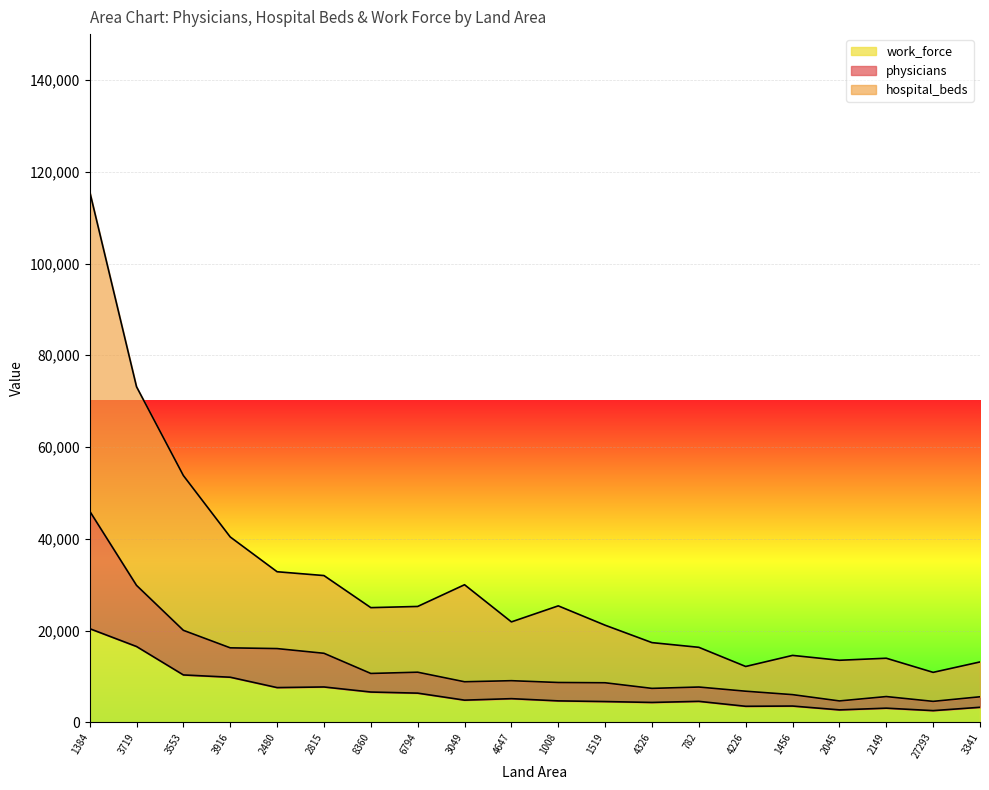

Does the chart display data point markers on the line(s)?

No